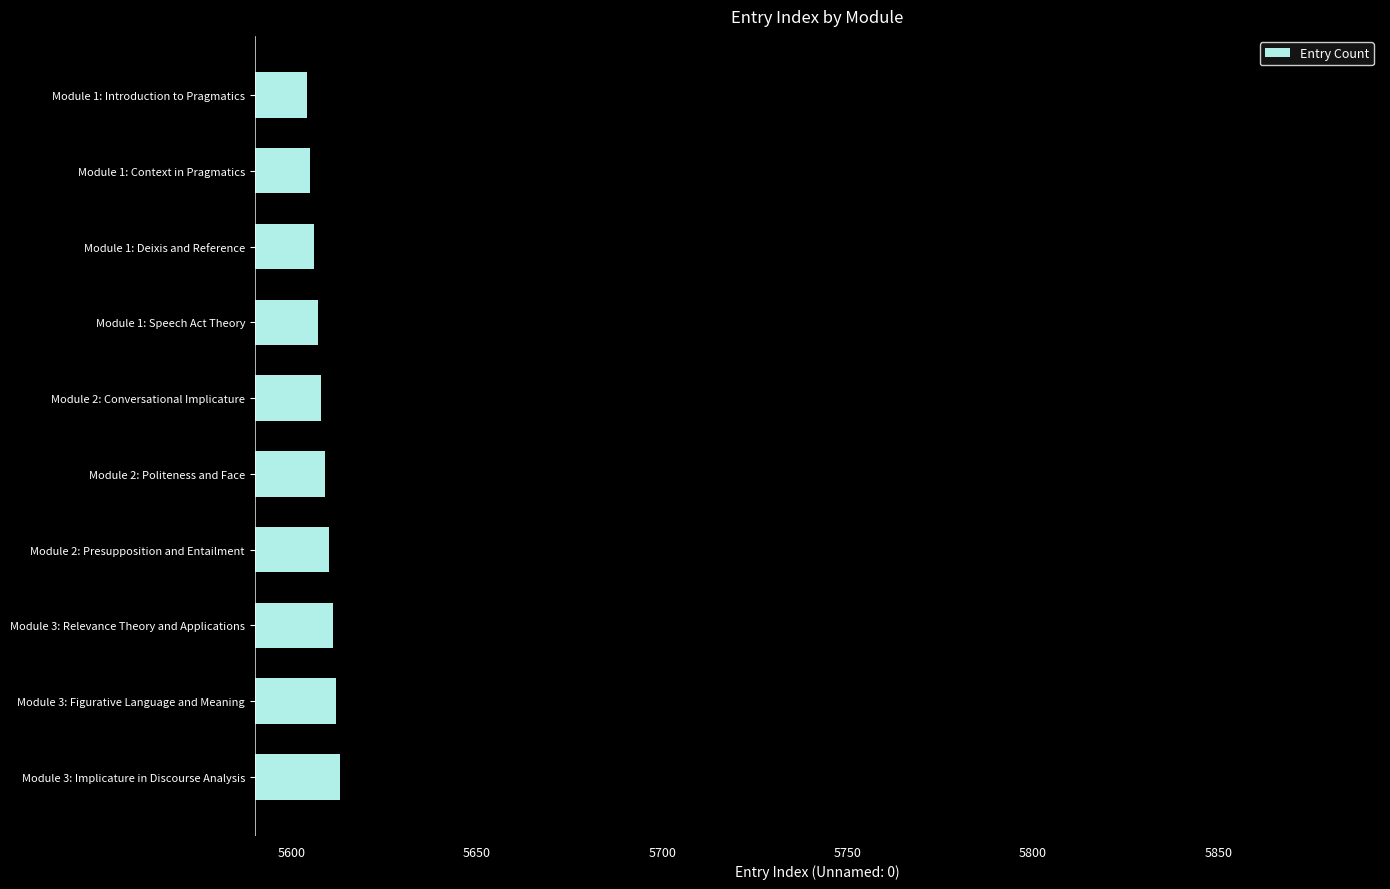

What is the ratio of the value at Module 2: Conversational Implicature to the value at Module 2: Politeness and Face?

1.0